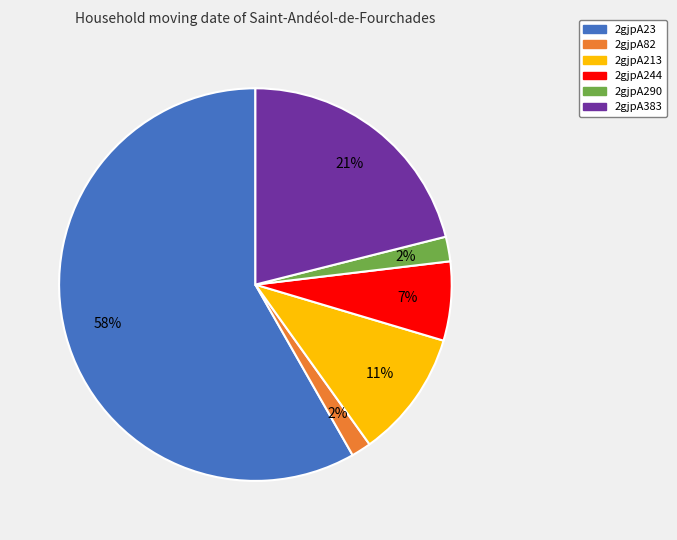

The 2gjpA23 slice represents 47% of the pie. True or false?

False